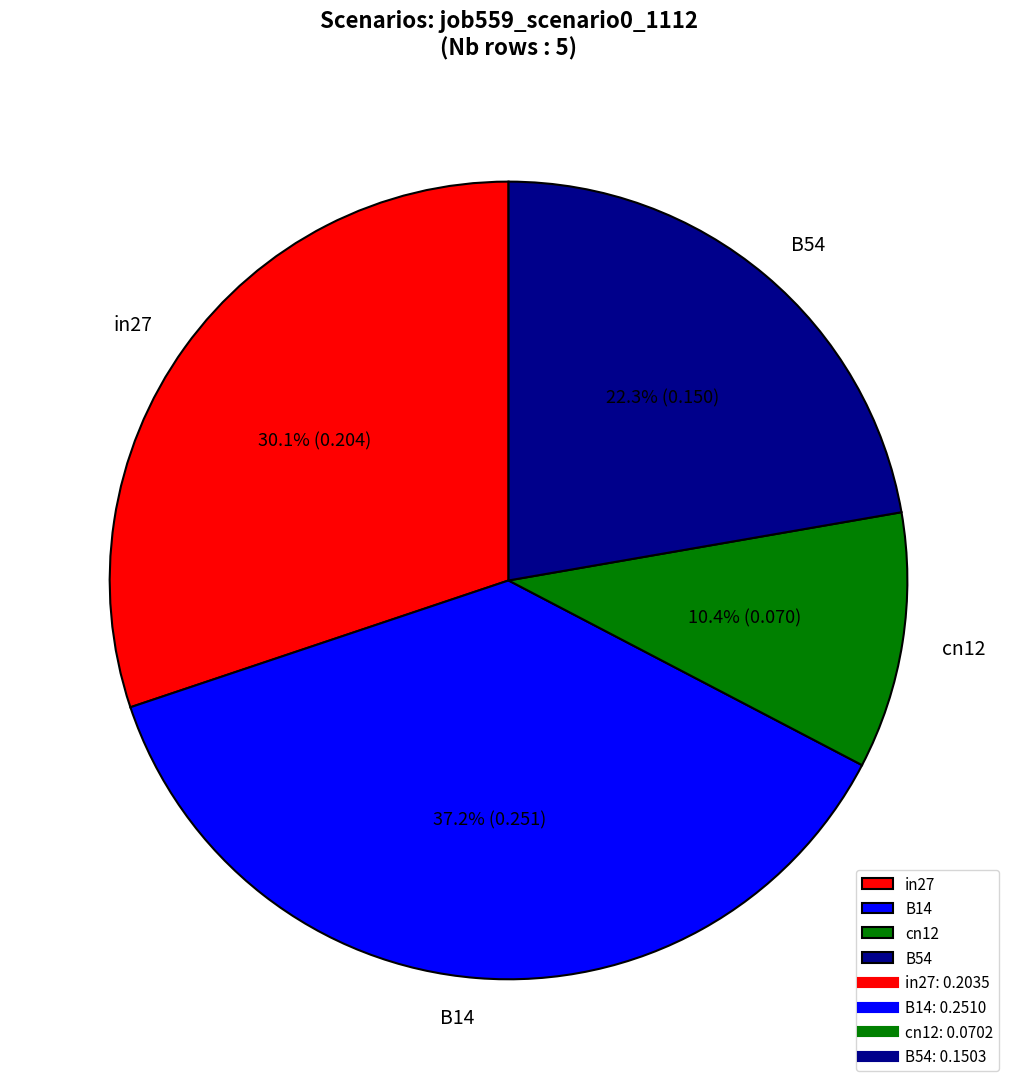

To the nearest percent, what is the average slice percentage?

25%